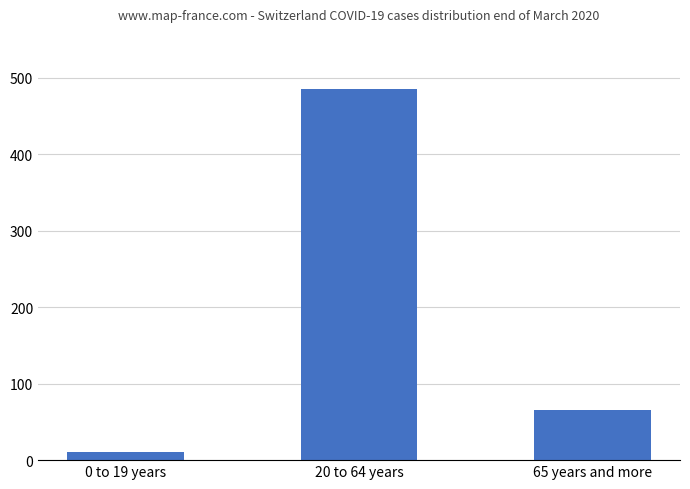

What is the maximum value shown in the chart?

486